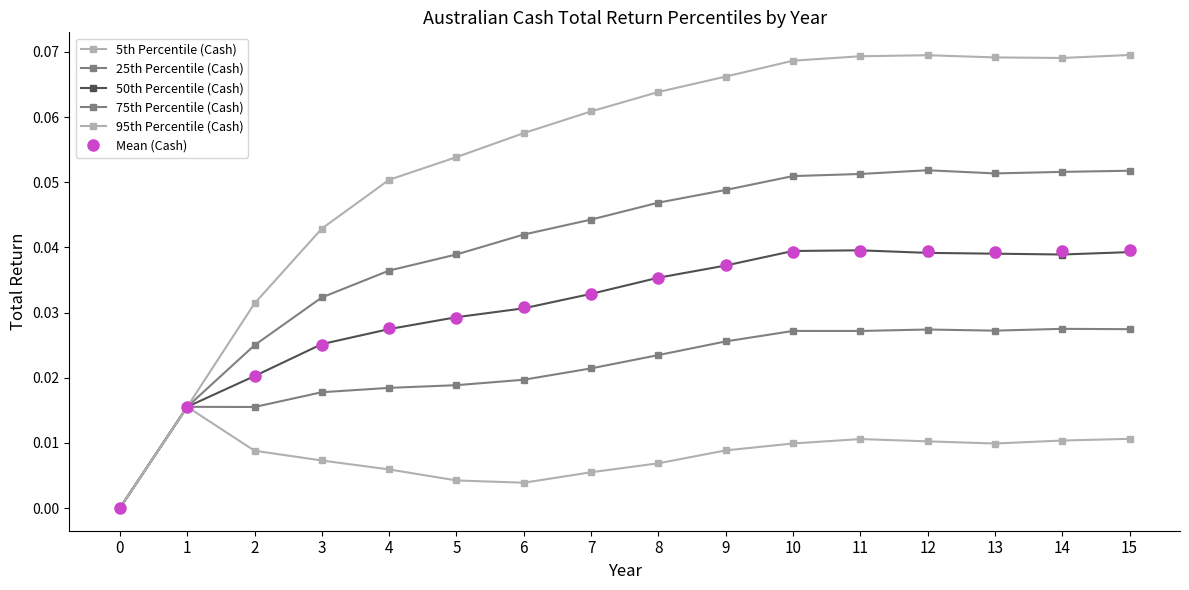

Does the chart have visible grid lines?

No